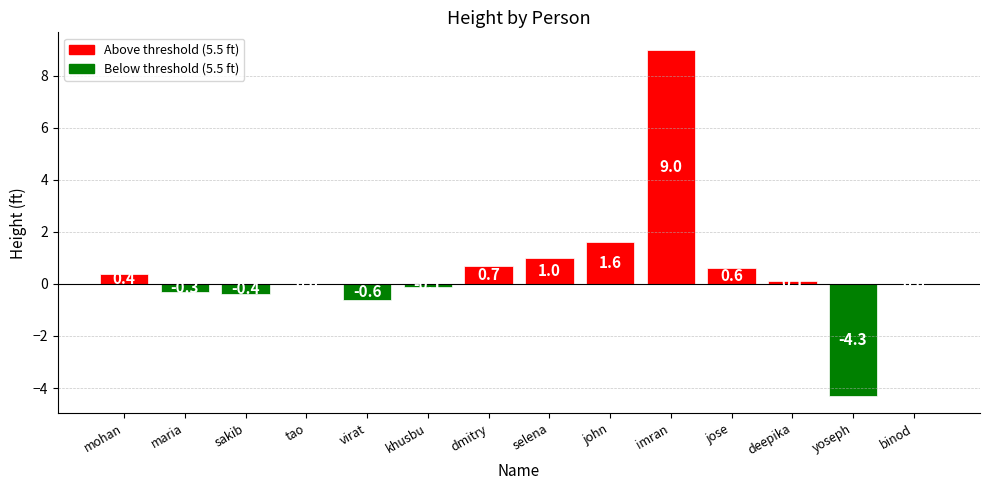

How many data points does each series have?

14